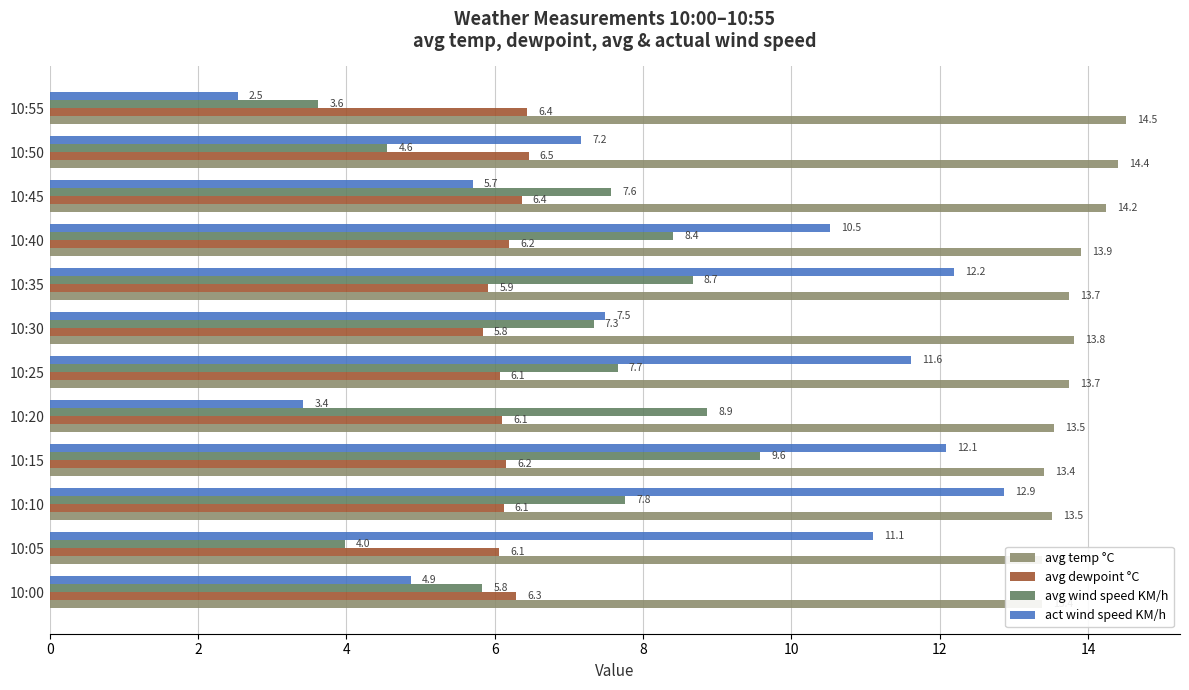

What is the difference between the highest and lowest values at 10:30?

8.0